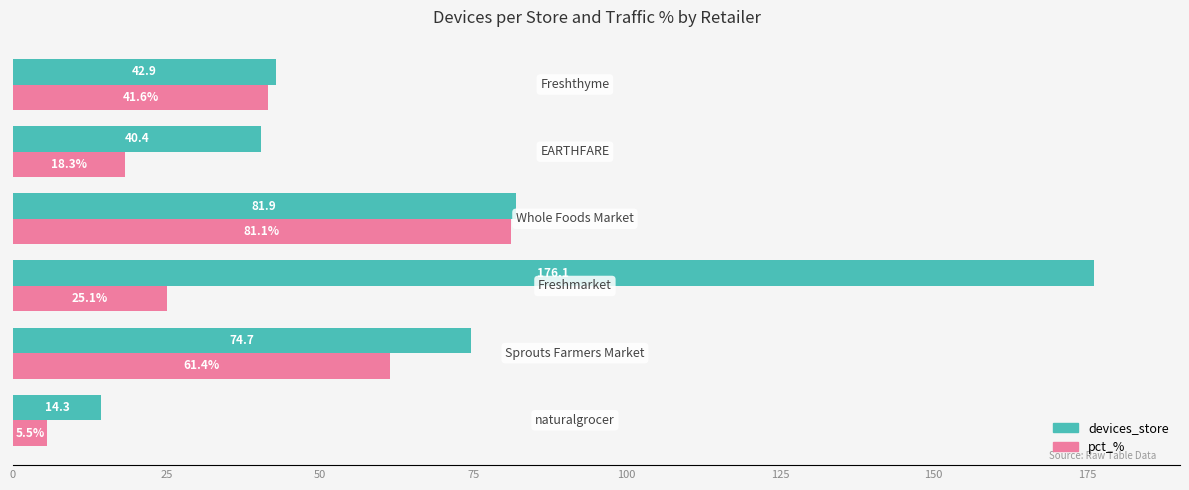

What is the maximum value for pct_%?

81.1